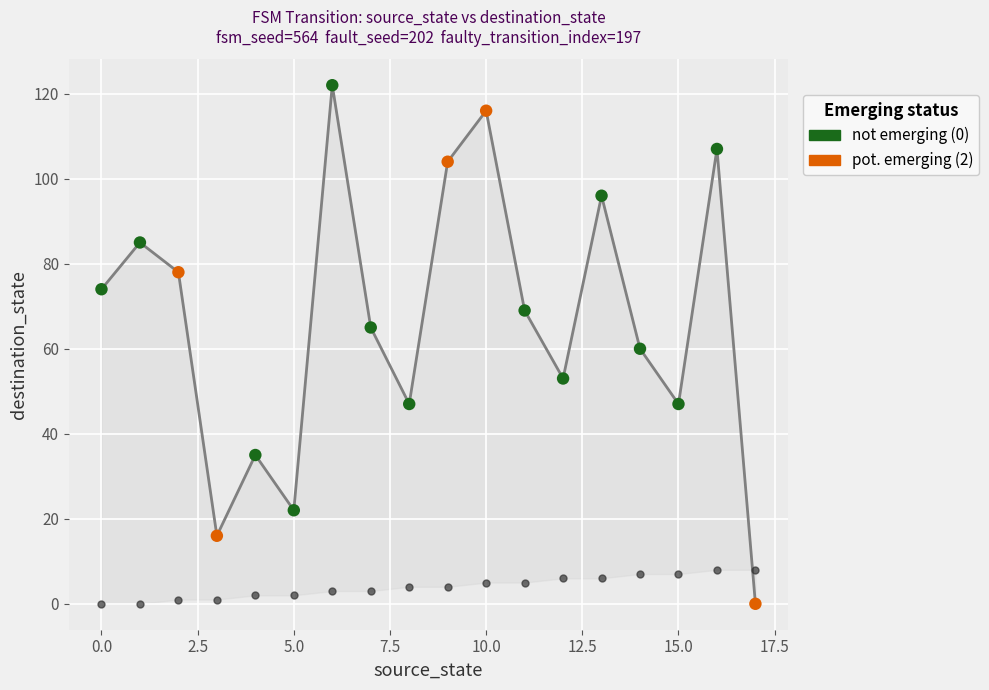

Which has a higher value, 7.5 or 14?

14